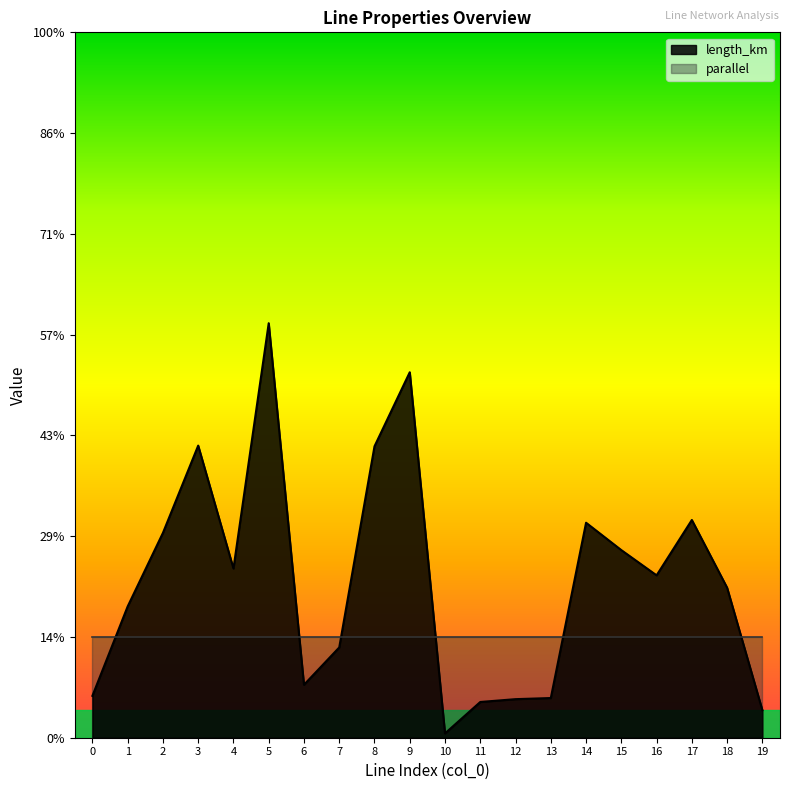

At which category does the chart reach its peak across all series?

5